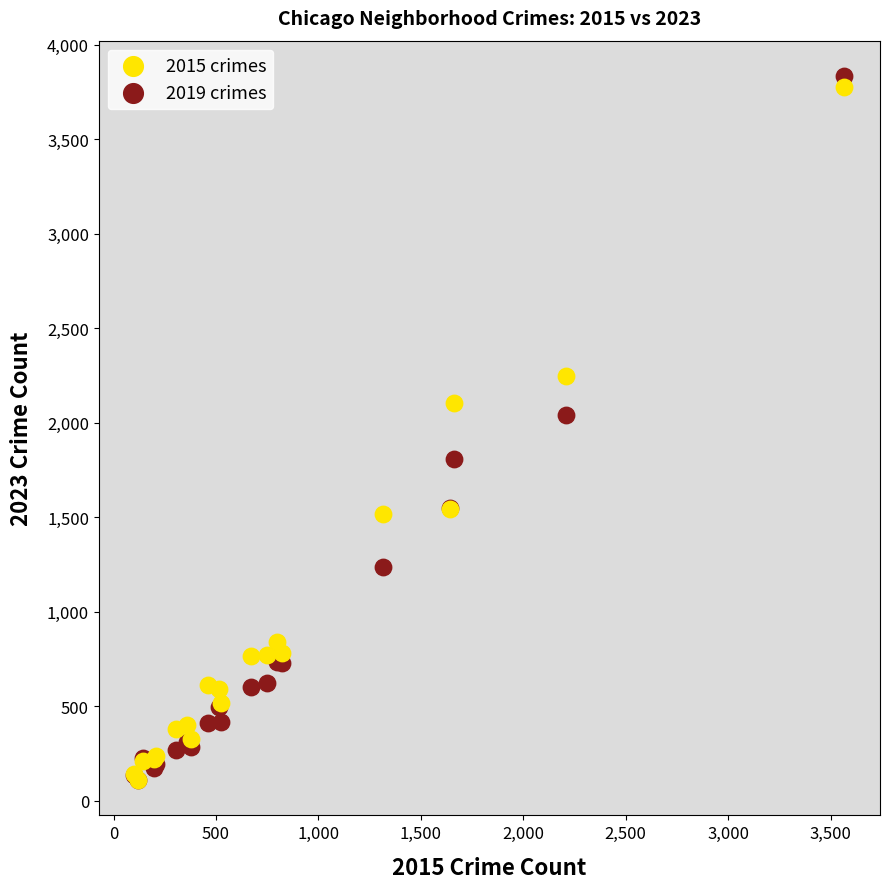

Across all series, what Y value is closest to 1972?

2043